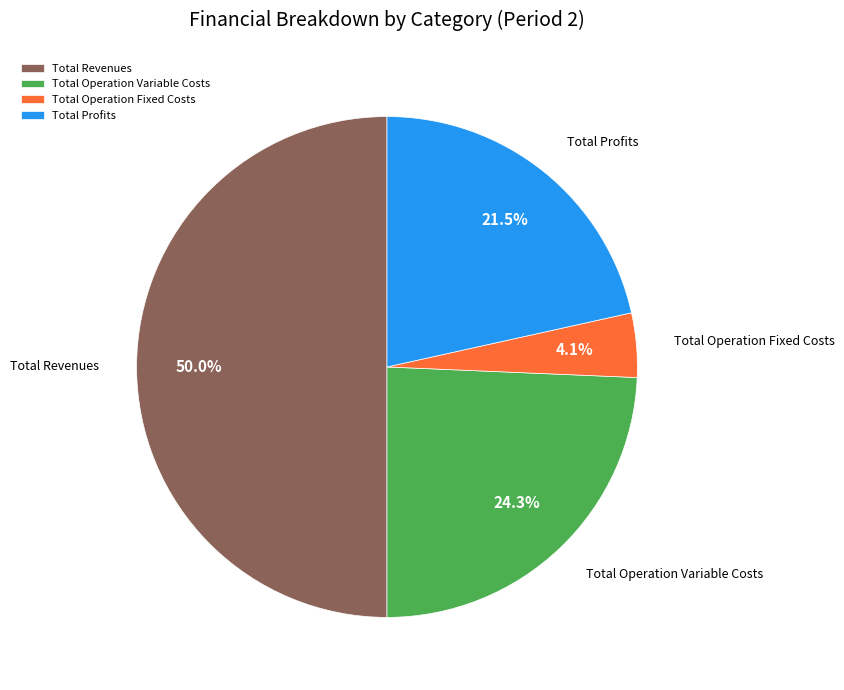

Does Total Operation Fixed Costs account for over 50% of the chart?

No